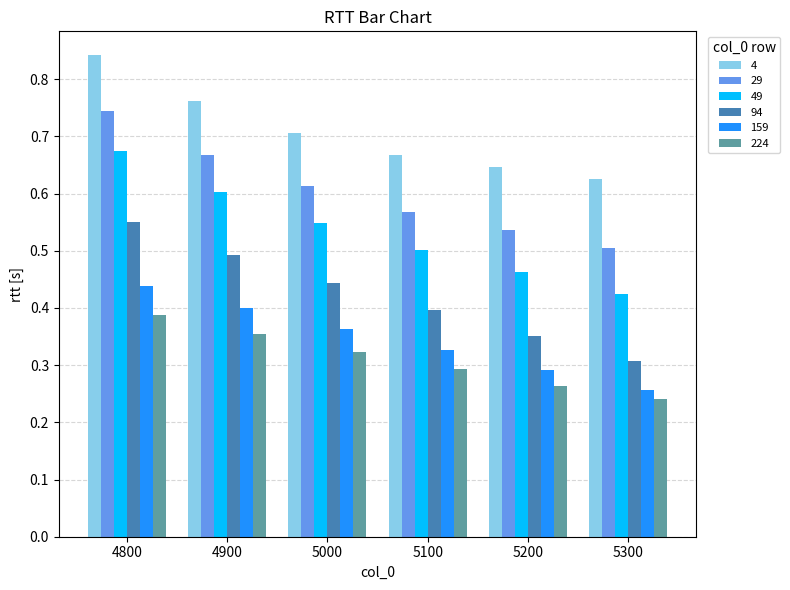

How many groups of bars are there?

6